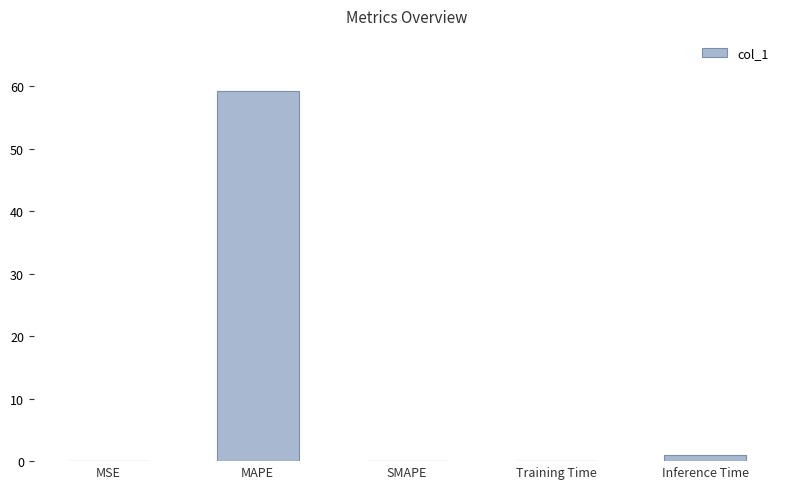

Between MAPE and SMAPE, which is larger?

MAPE